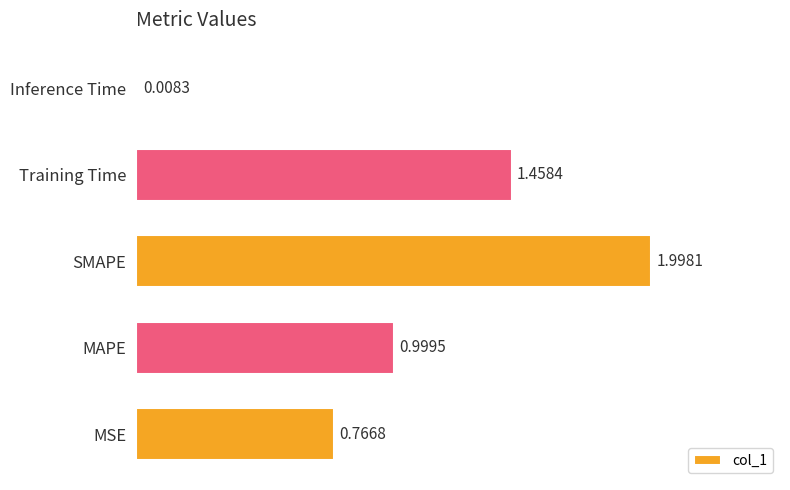

What is the difference between the second highest and second lowest values?

0.7